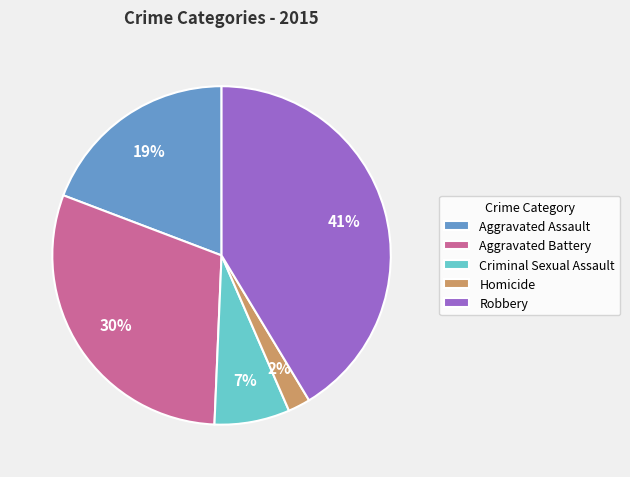

To the nearest percent, what is the difference between the Aggravated Battery and Criminal Sexual Assault slice percentages?

23%